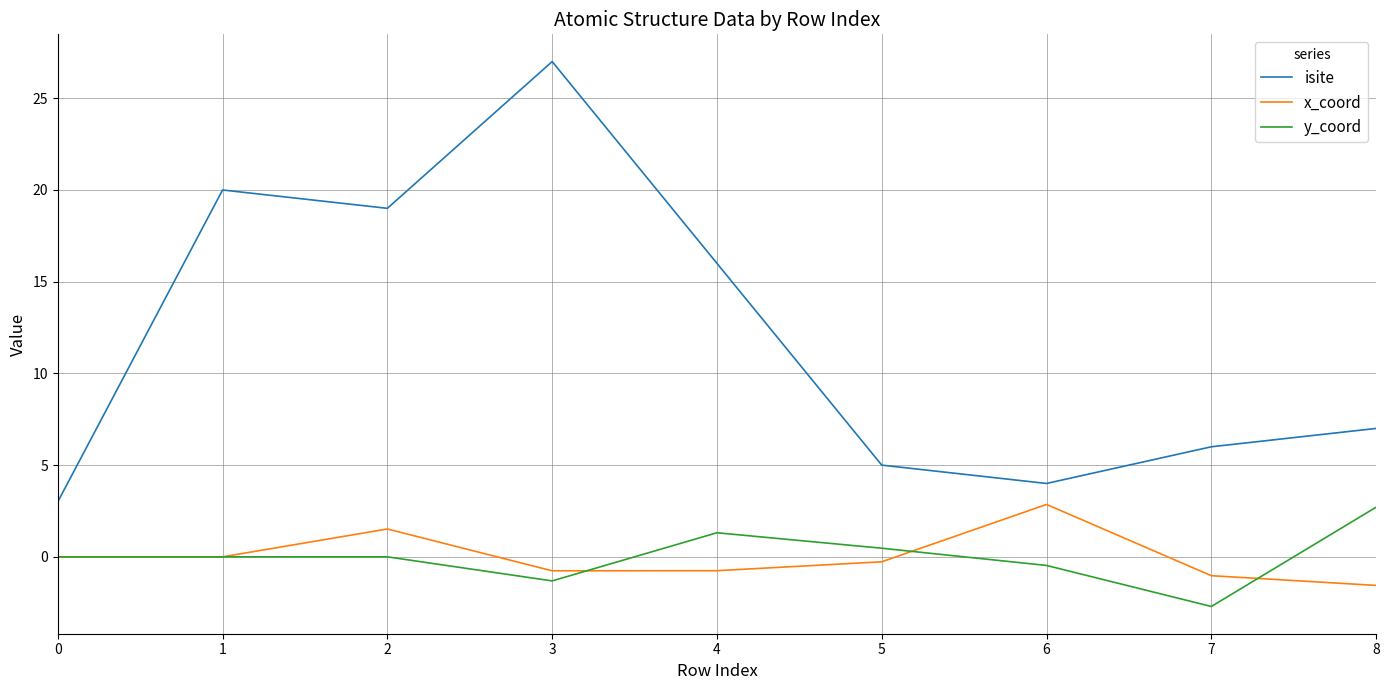

At 7, list the series in order from smallest to largest.

y_coord, x_coord, isite